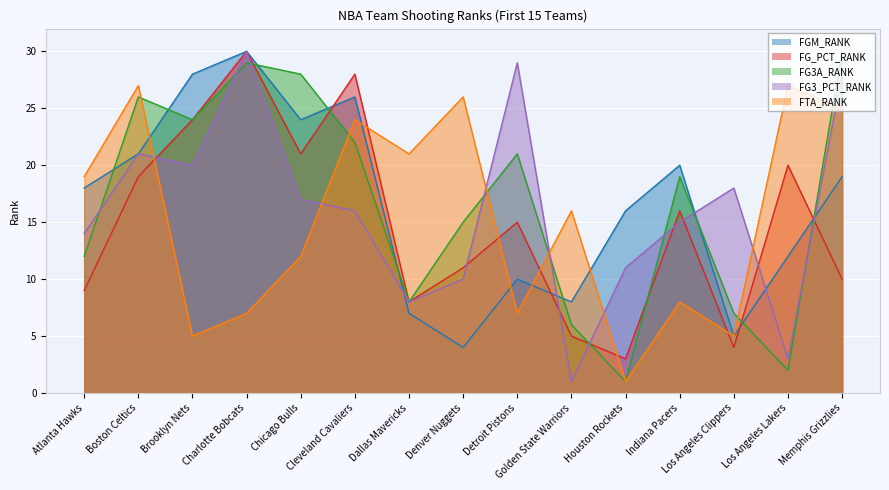

What is the spread (max minus min) of values at Detroit Pistons?

22